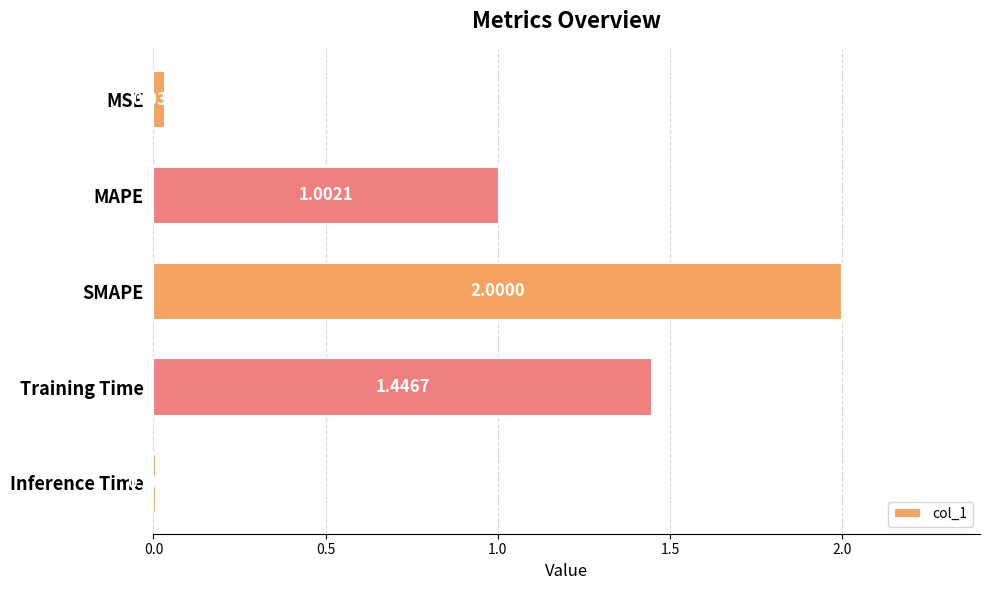

Rank the categories by value from highest to lowest.

SMAPE, Training Time, MAPE, MSE, Inference Time